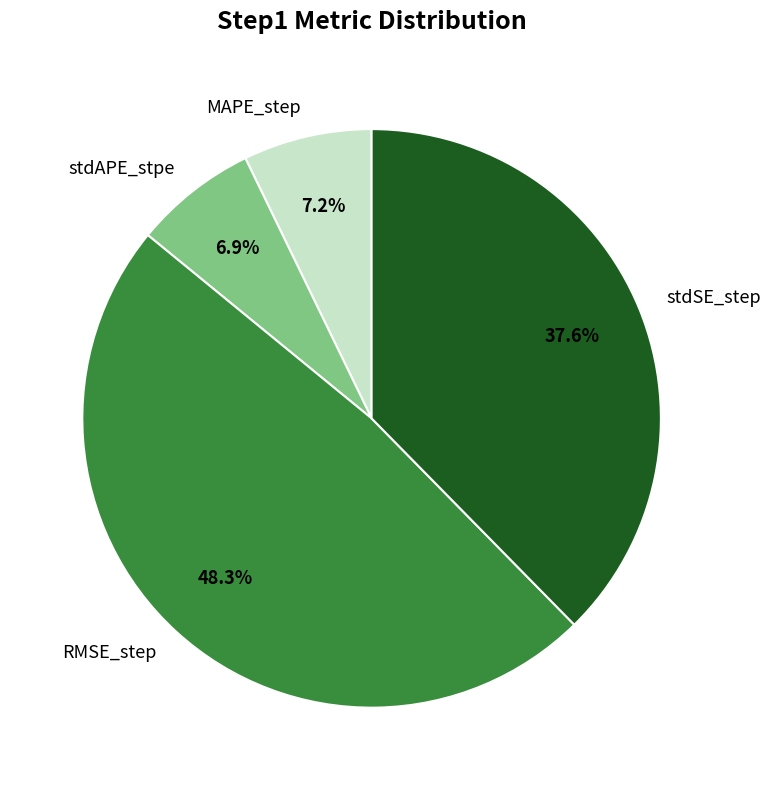

What percentage is the RMSE_step slice, to the nearest percent?

48%